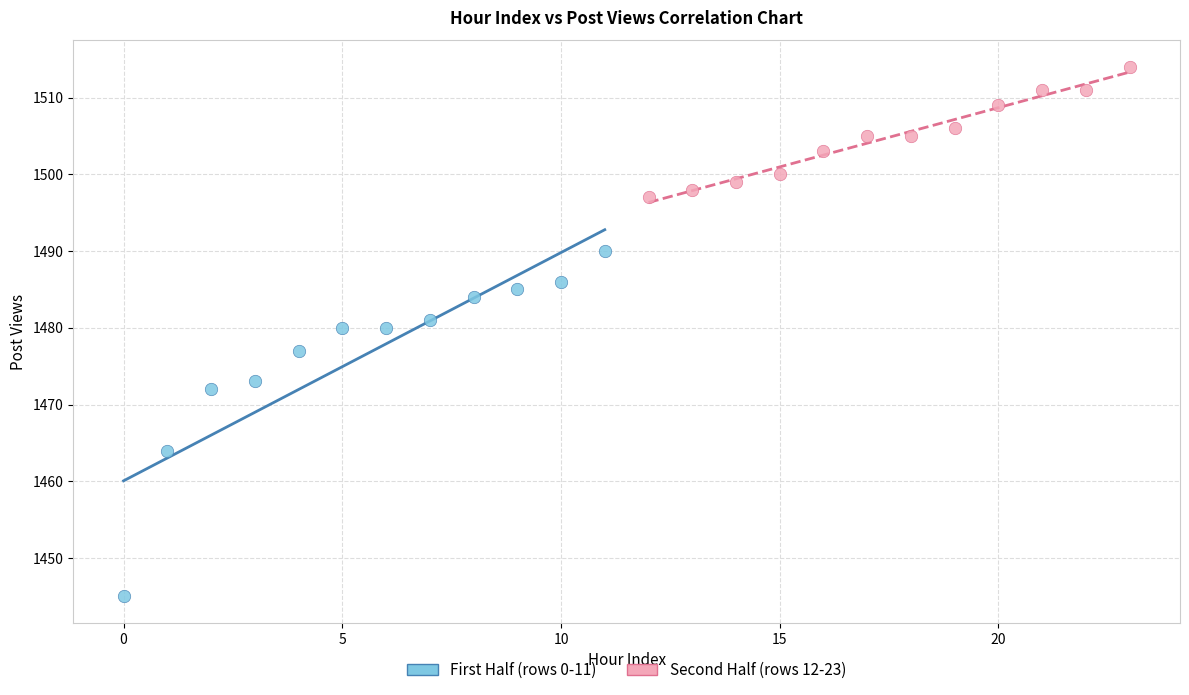

Which series reaches the maximum Y coordinate?

Second Half (rows 12-23)